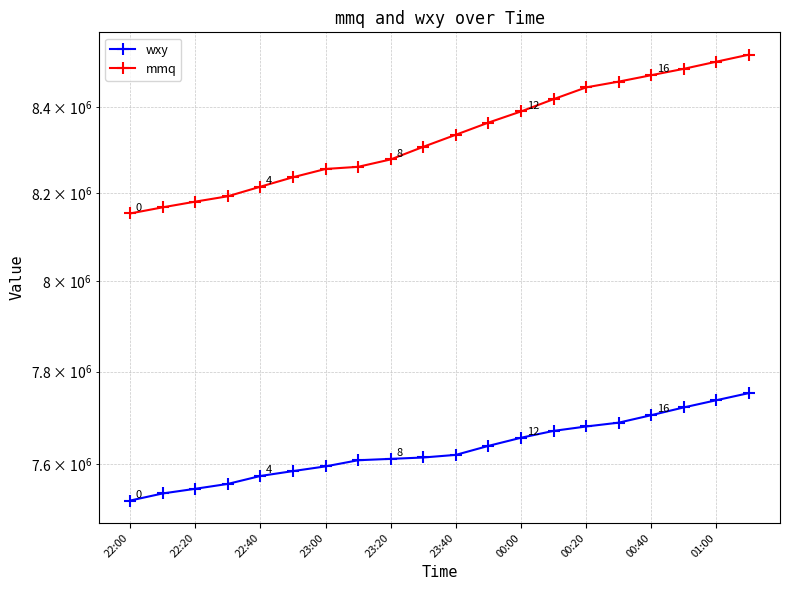

True or false: mmq has more than 0 points higher than both neighbors.

False